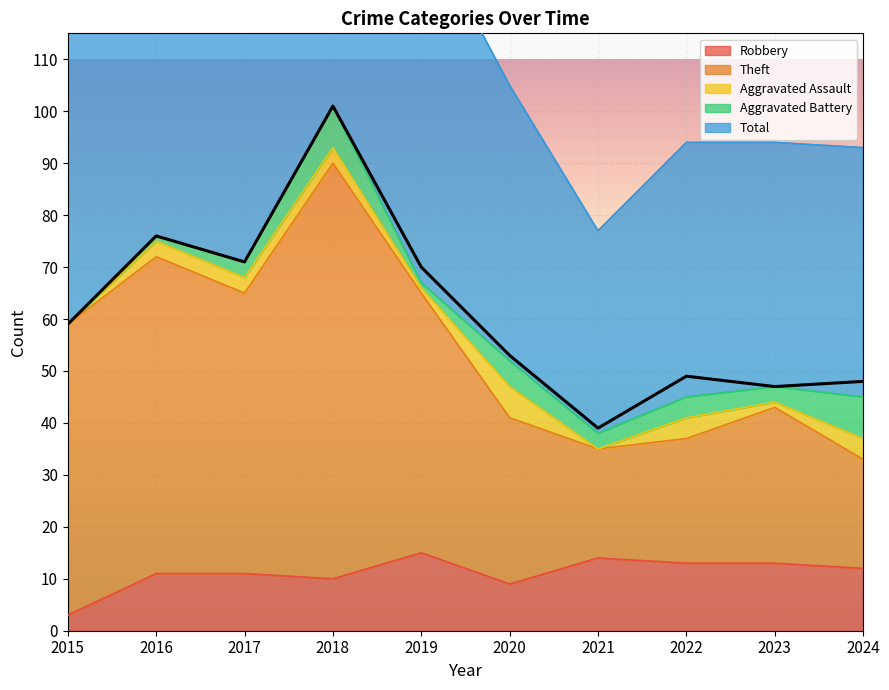

Which category has the lowest value in the Robbery series?

2015